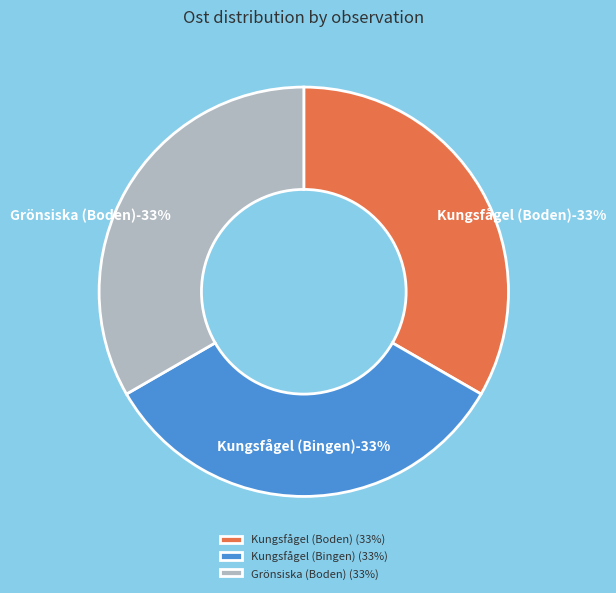

Is it true that Kungsfågel (Bingen) is 33% of the pie?

True